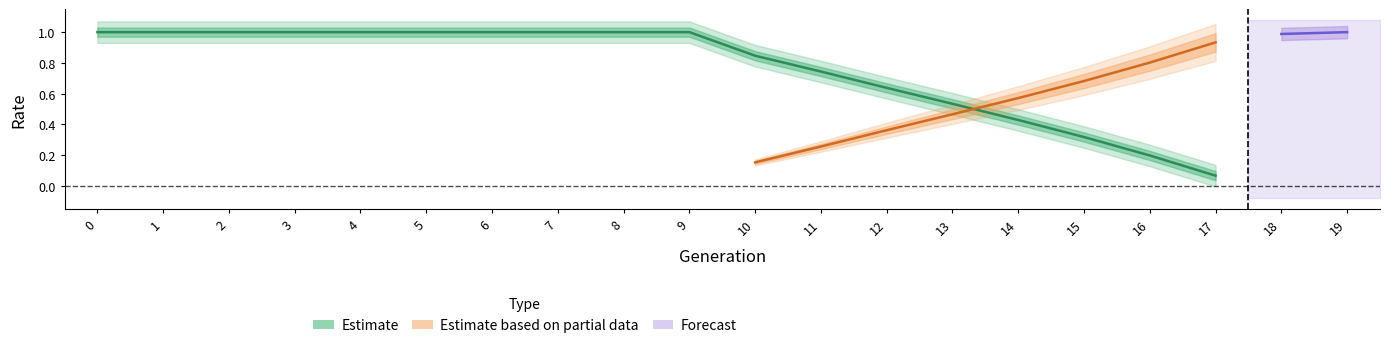

What is the value of the rate_drive point at the 15th from the left?

0.6